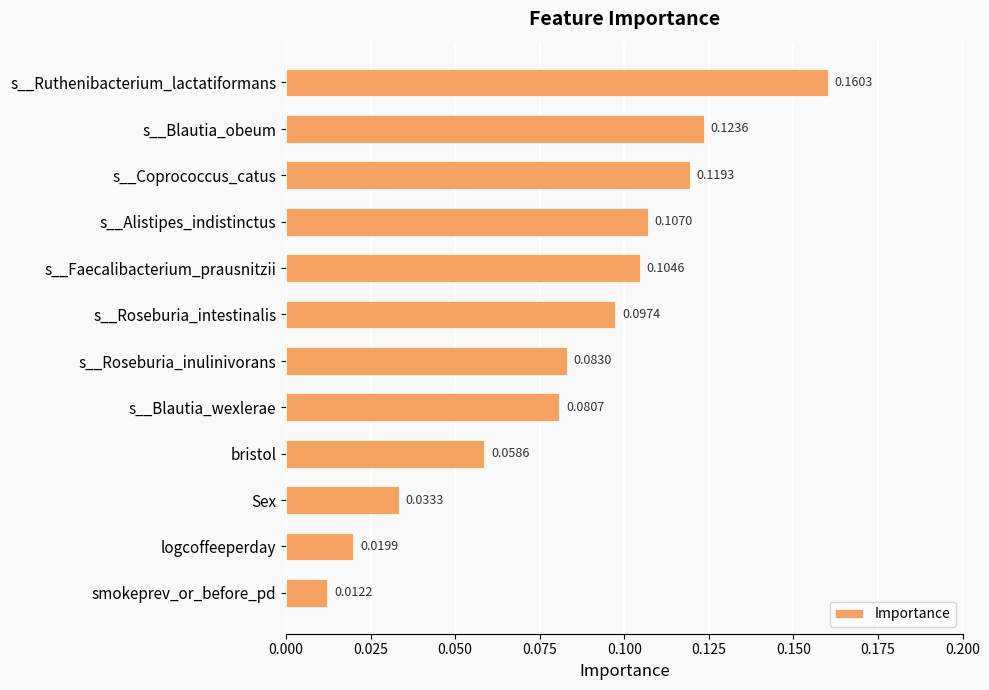

Count the number of categories in the chart.

12